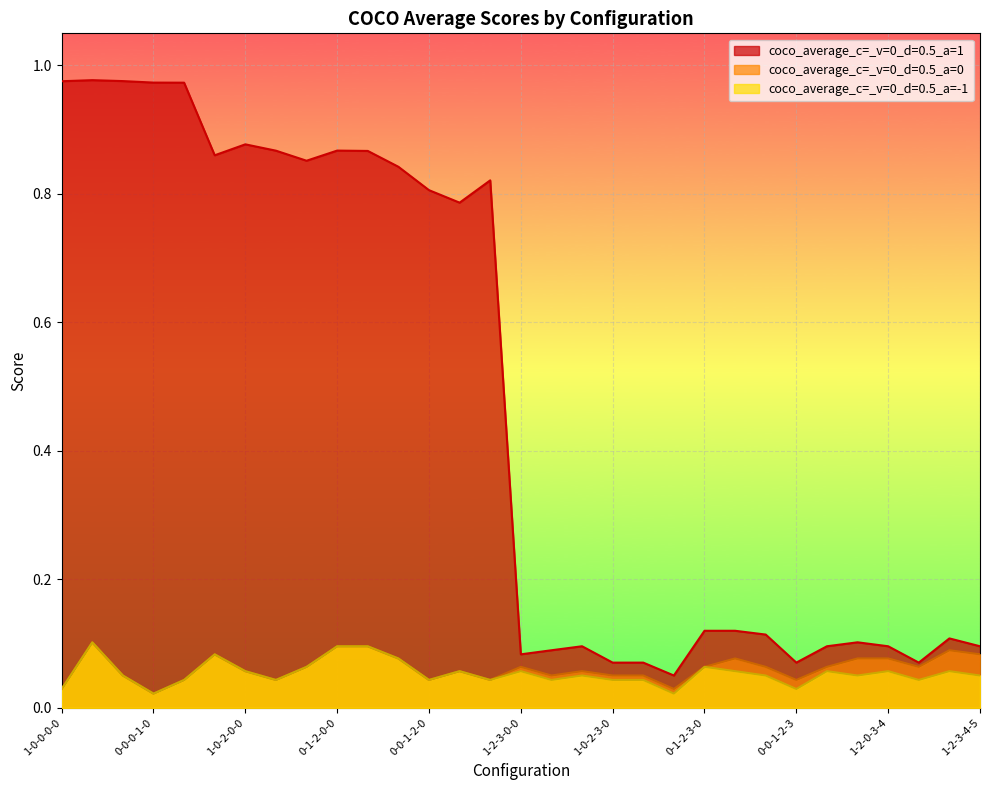

Reading left to right, transcribe all the data shown in this chart.

coco_average_c=_v=0_d=0.5_a=1: 1-0-0-0-0=1.0	0-1-0-0-0=1.0	0-0-1-0-0=1.0	0-0-0-1-0=1.0	0-0-0-0-1=1.0	1-2-0-0-0=0.9	1-0-2-0-0=0.9	1-0-0-2-0=0.9	1-0-0-0-2=0.9	0-1-2-0-0=0.9	0-1-0-2-0=0.9	0-1-0-0-2=0.8	0-0-1-2-0=0.8	0-0-1-0-2=0.8	0-0-0-1-2=0.8	1-2-3-0-0=0.1	1-2-0-3-0=0.1	1-2-0-0-3=0.1	1-0-2-3-0=0.1	1-0-2-0-3=0.1	1-0-0-2-3=0.1	0-1-2-3-0=0.1	0-1-2-0-3=0.1	0-1-0-2-3=0.1	0-0-1-2-3=0.1	1-2-3-4-0=0.1	1-2-3-0-4=0.1	1-2-0-3-4=0.1	1-0-2-3-4=0.1	0-1-2-3-4=0.1	1-2-3-4-5=0.1
coco_average_c=_v=0_d=0.5_a=0: 1-0-0-0-0=0.0	0-1-0-0-0=0.1	0-0-1-0-0=0.1	0-0-0-1-0=0.0	0-0-0-0-1=0.0	1-2-0-0-0=0.1	1-0-2-0-0=0.1	1-0-0-2-0=0.0	1-0-0-0-2=0.1	0-1-2-0-0=0.1	0-1-0-2-0=0.1	0-1-0-0-2=0.1	0-0-1-2-0=0.0	0-0-1-0-2=0.1	0-0-0-1-2=0.0	1-2-3-0-0=0.1	1-2-0-3-0=0.1	1-2-0-0-3=0.1	1-0-2-3-0=0.1	1-0-2-0-3=0.1	1-0-0-2-3=0.0	0-1-2-3-0=0.1	0-1-2-0-3=0.1	0-1-0-2-3=0.1	0-0-1-2-3=0.0	1-2-3-4-0=0.1	1-2-3-0-4=0.1	1-2-0-3-4=0.1	1-0-2-3-4=0.1	0-1-2-3-4=0.1	1-2-3-4-5=0.1
coco_average_c=_v=0_d=0.5_a=-1: 1-0-0-0-0=0.0	0-1-0-0-0=0.1	0-0-1-0-0=0.1	0-0-0-1-0=0.0	0-0-0-0-1=0.0	1-2-0-0-0=0.1	1-0-2-0-0=0.1	1-0-0-2-0=0.0	1-0-0-0-2=0.1	0-1-2-0-0=0.1	0-1-0-2-0=0.1	0-1-0-0-2=0.1	0-0-1-2-0=0.0	0-0-1-0-2=0.1	0-0-0-1-2=0.0	1-2-3-0-0=0.1	1-2-0-3-0=0.0	1-2-0-0-3=0.1	1-0-2-3-0=0.0	1-0-2-0-3=0.0	1-0-0-2-3=0.0	0-1-2-3-0=0.1	0-1-2-0-3=0.1	0-1-0-2-3=0.1	0-0-1-2-3=0.0	1-2-3-4-0=0.1	1-2-3-0-4=0.1	1-2-0-3-4=0.1	1-0-2-3-4=0.0	0-1-2-3-4=0.1	1-2-3-4-5=0.1